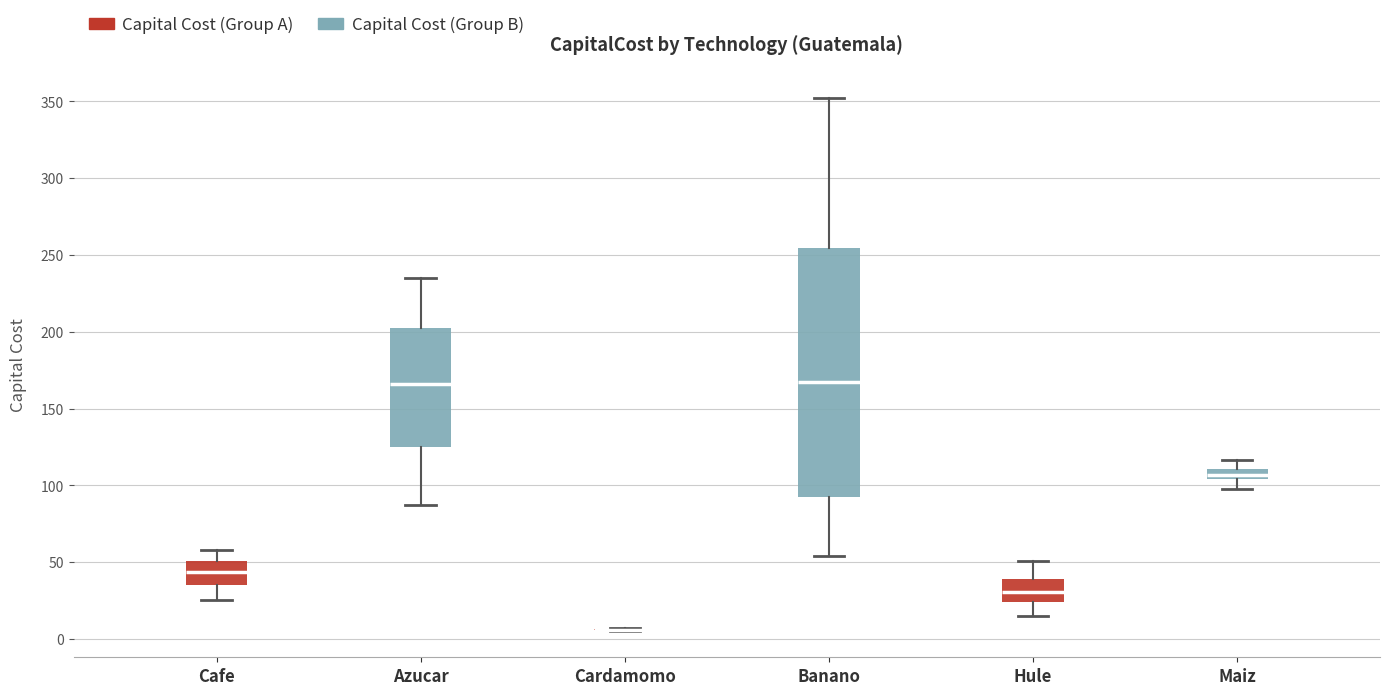

Comparing the boxes themselves (not the whiskers), which one is the tallest?

Banano